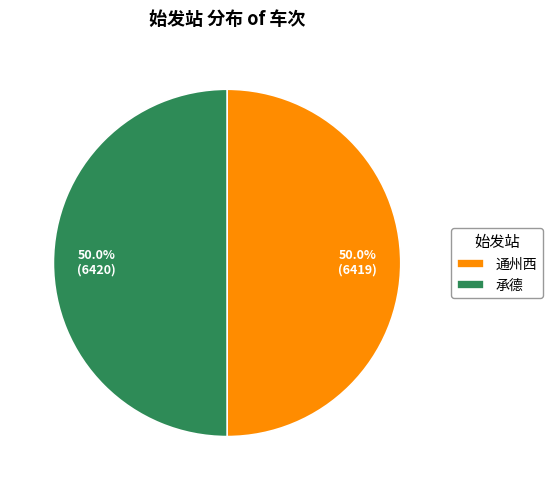

Is the sum of 承德 and 通州西 greater than half?

Yes